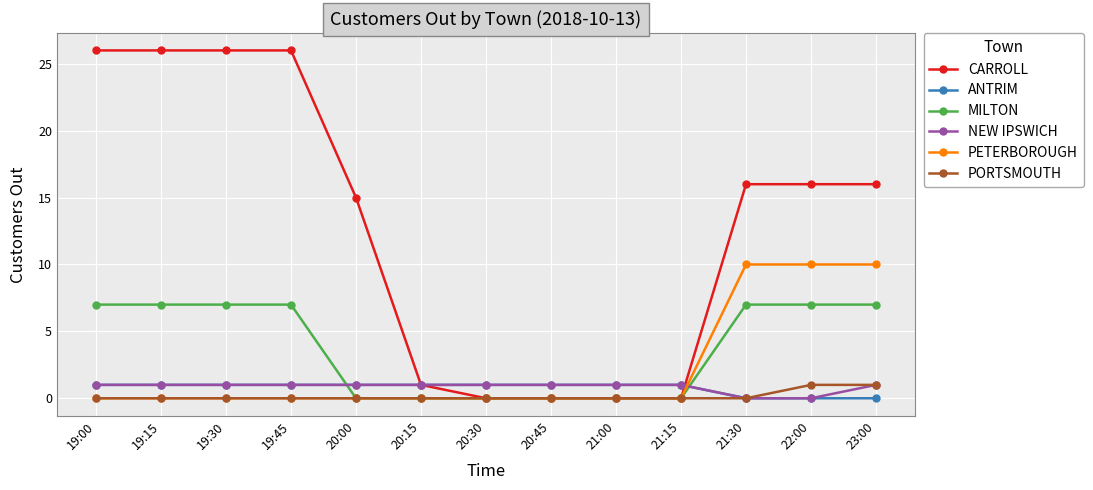

Does the chart have visible grid lines?

Yes